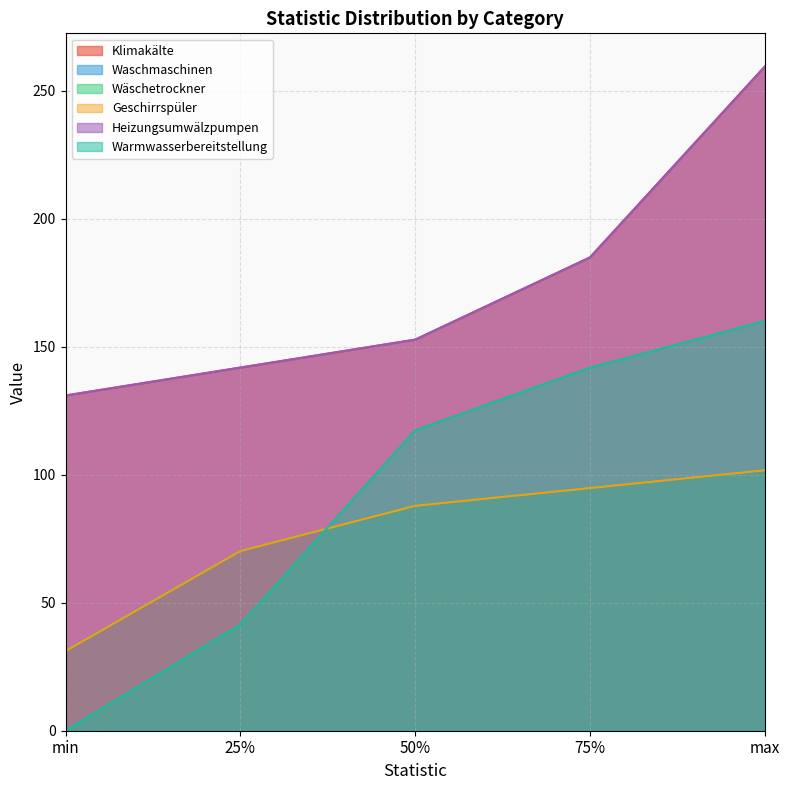

True or false: Klimakälte and Warmwasserbereitstellung intersect in this chart.

False